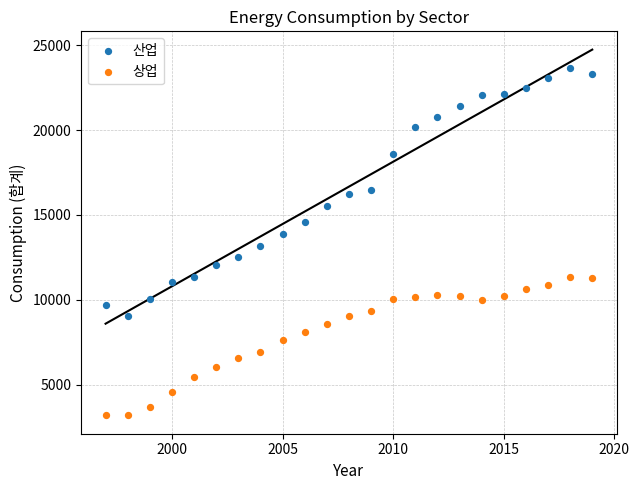

Which series has the widest spread of Y values?

산업